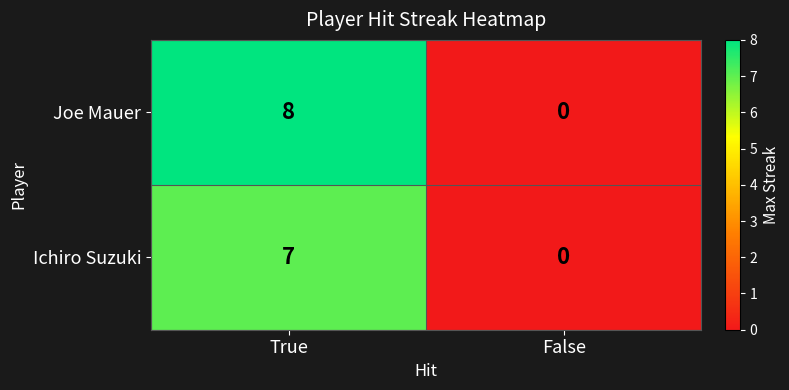

At how many categories does at least one series exceed 4?

1